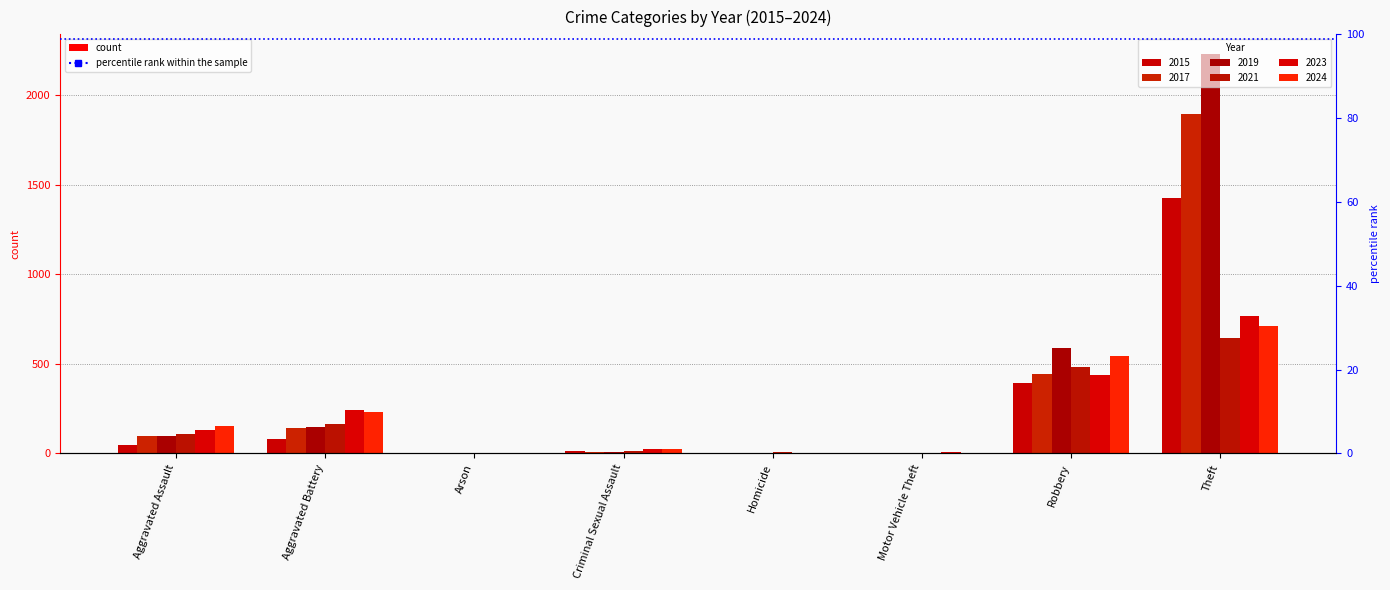

Rank the series by their maximum value, from lowest to highest.

2021, 2024, 2023, 2015, 2017, 2019